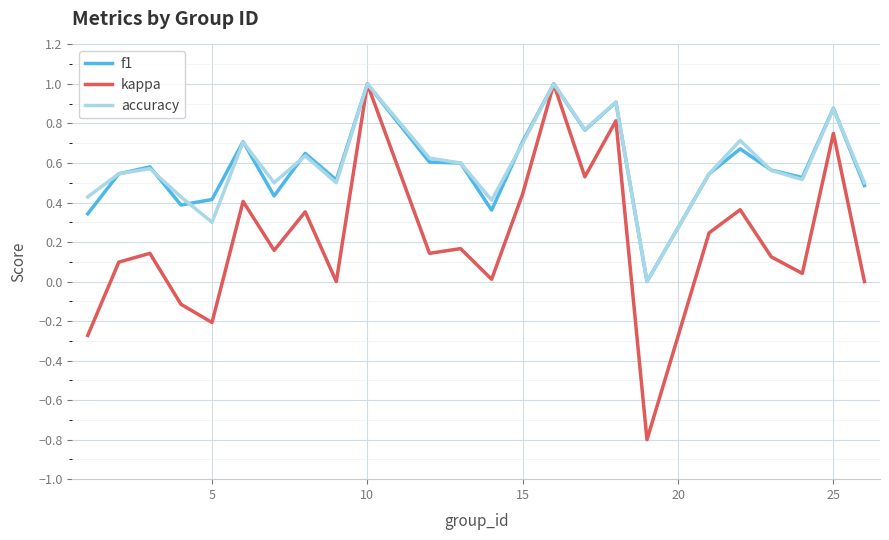

What are all the series names shown in the legend?

f1, kappa, accuracy